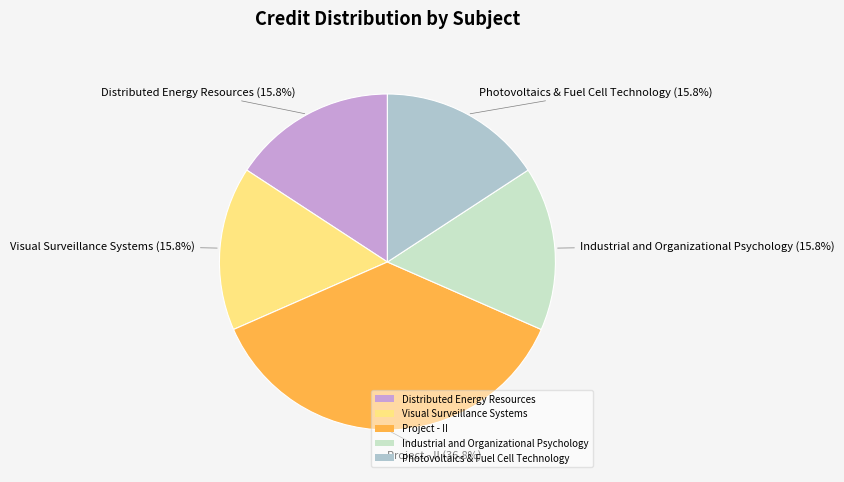

To the nearest percent, what portion does Distributed Energy Resources represent?

16%